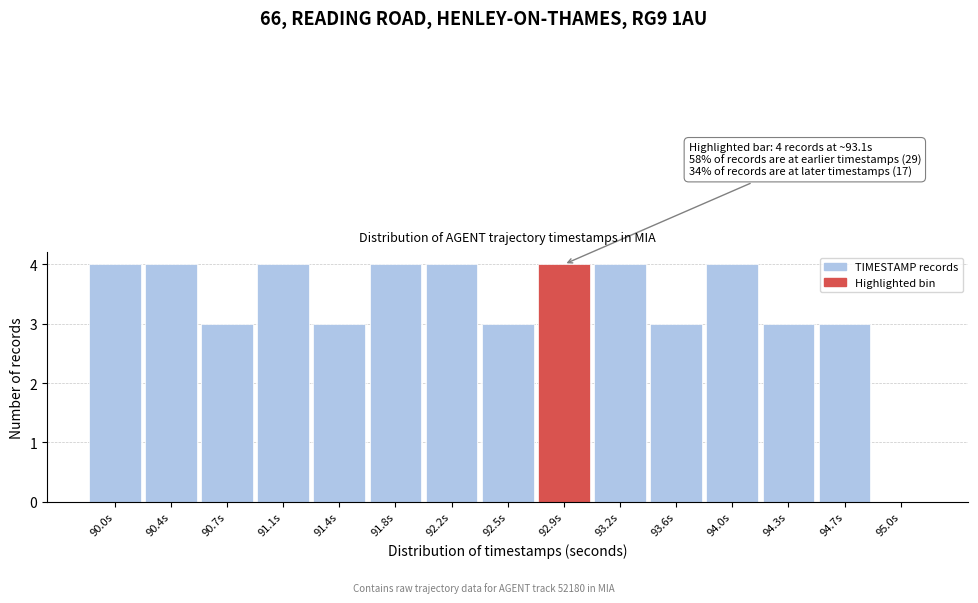

What is the sum of the values at 92.2s and 93.6s?

7